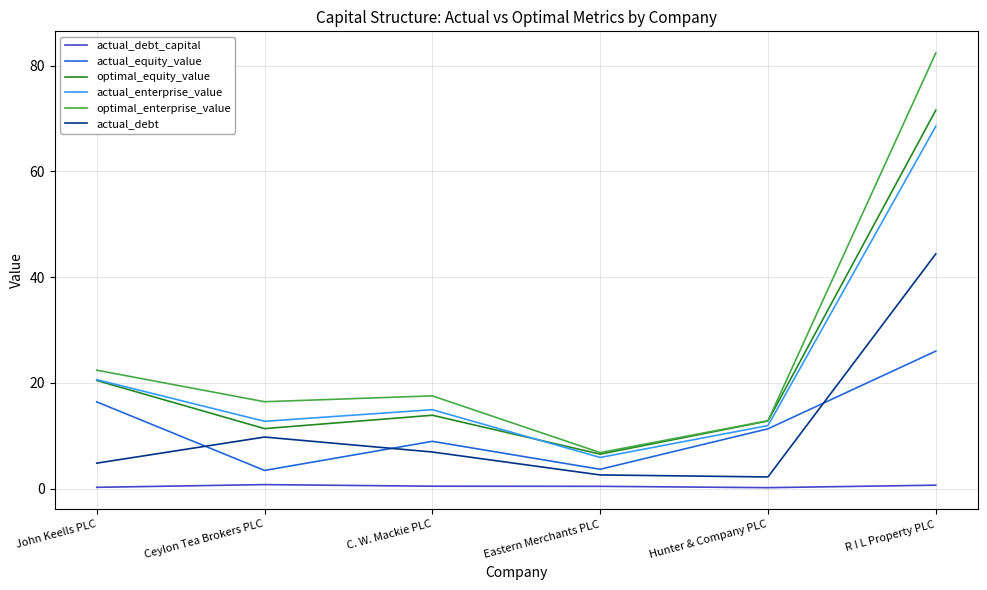

True or false: actual_equity_value and actual_debt cross at least once.

True